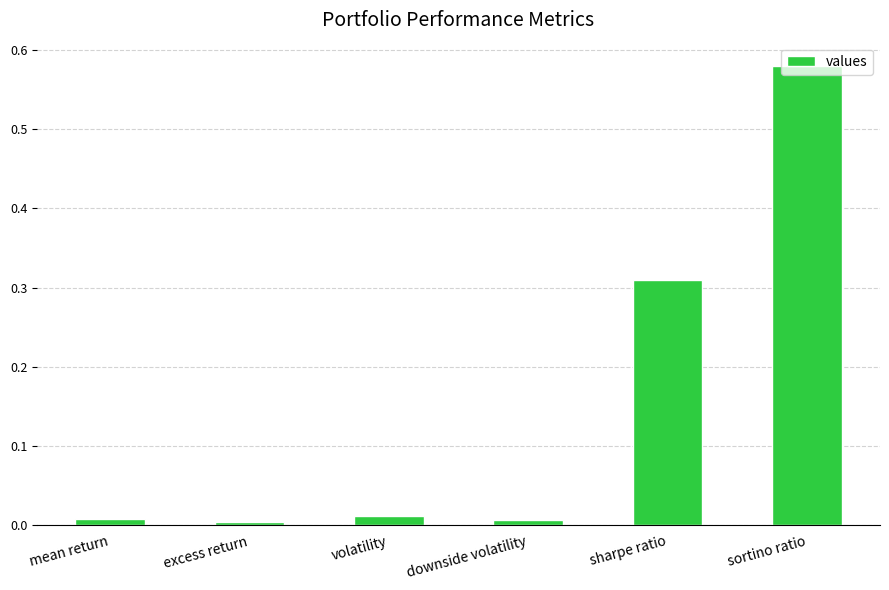

Does the chart contain any negative values?

No